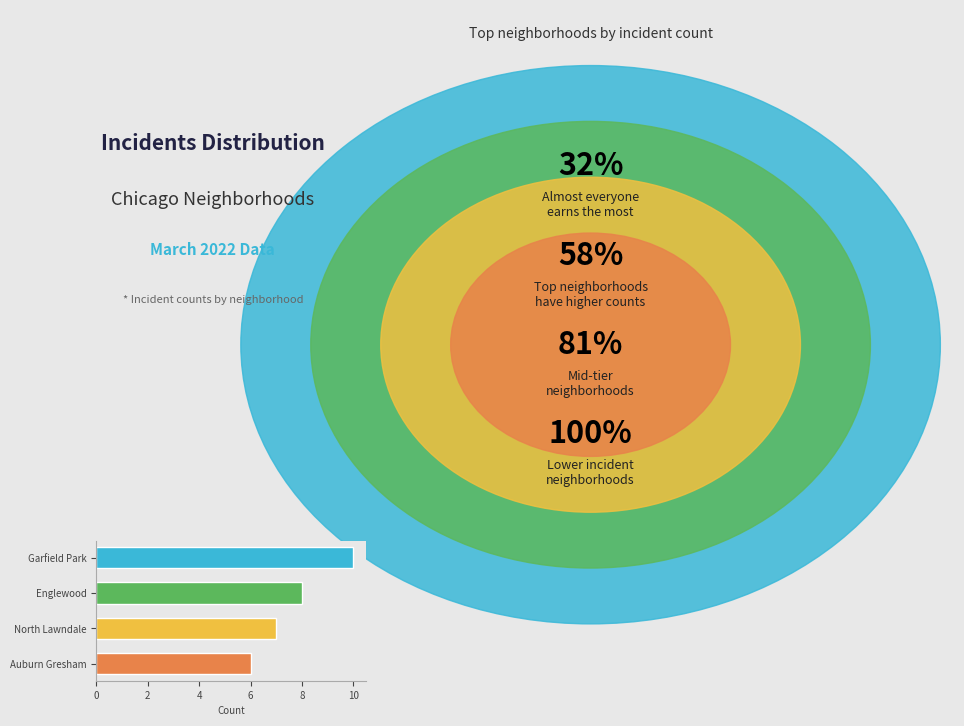

Which category has the highest value across all series?

Garfield Park